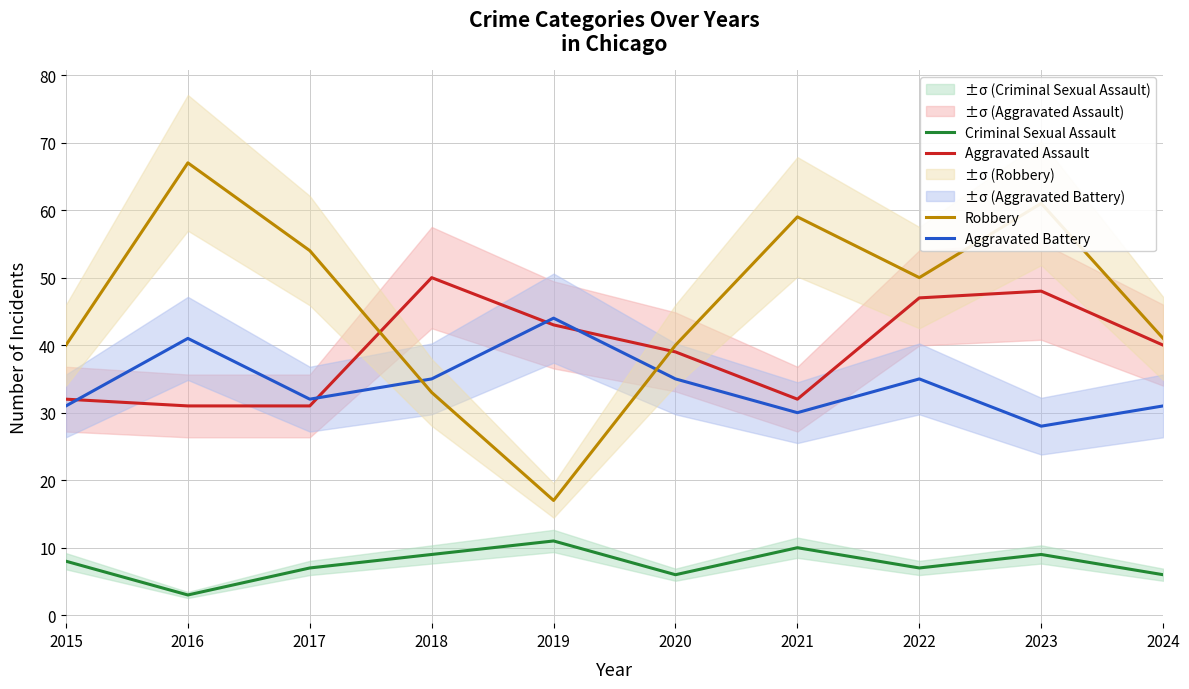

Which has a higher value, 2017 or 2019?

2019